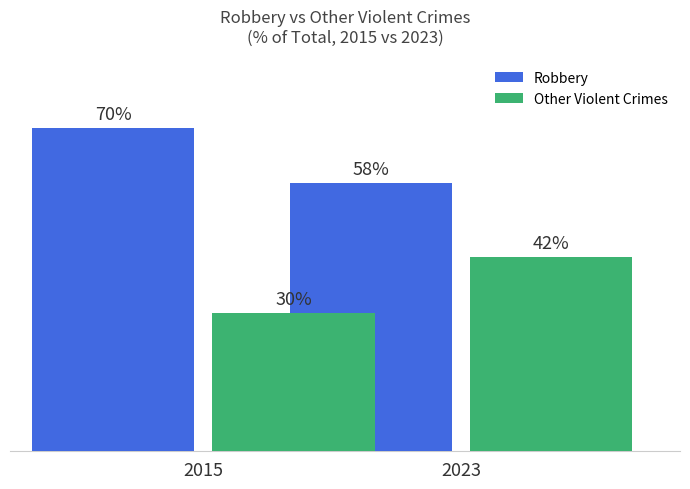

Count the Other Violent Crimes values in the range 30 to 42.

2